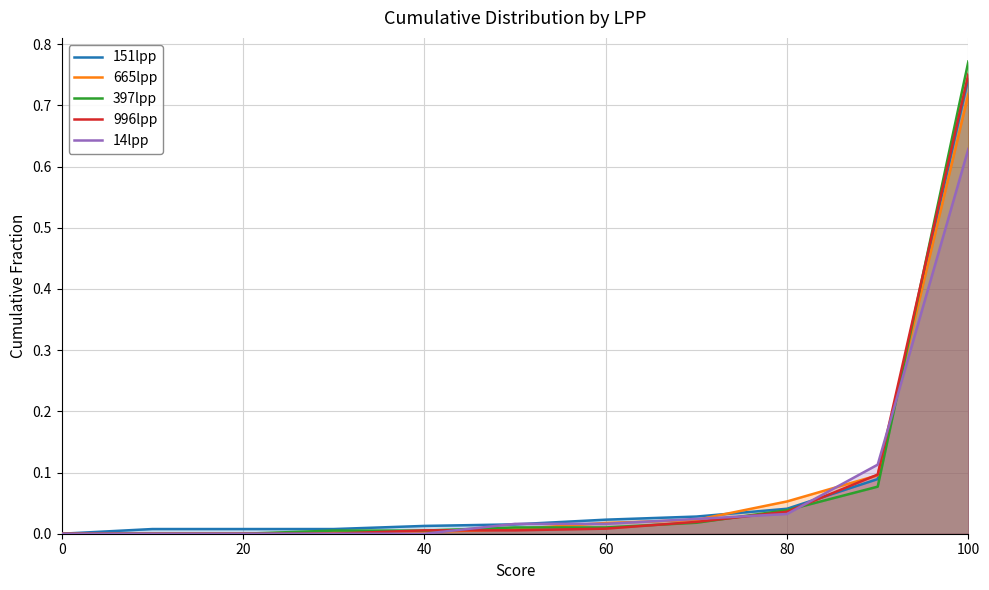

At which category does the chart reach its peak across all series?

100